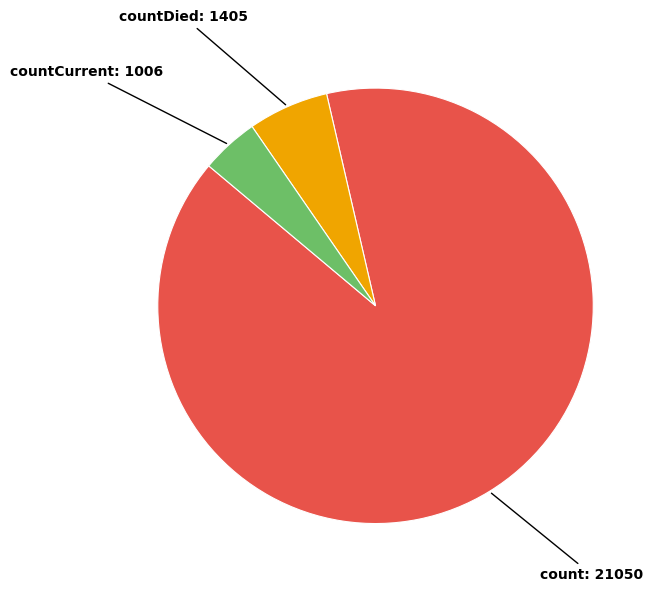

To the nearest percent, what is the average slice percentage?

33%